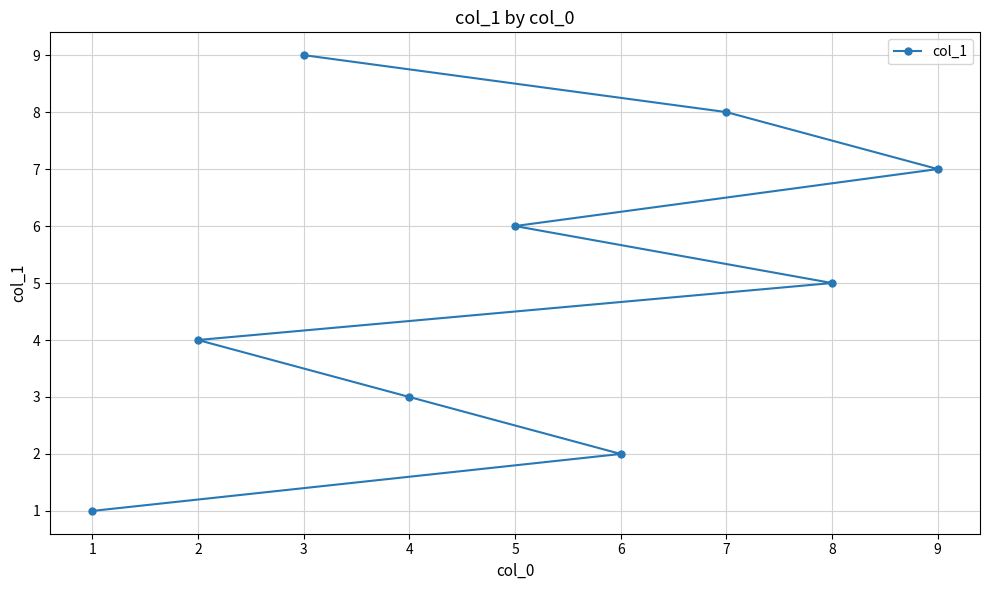

True or false: the data has more than 1 interior local peaks.

False